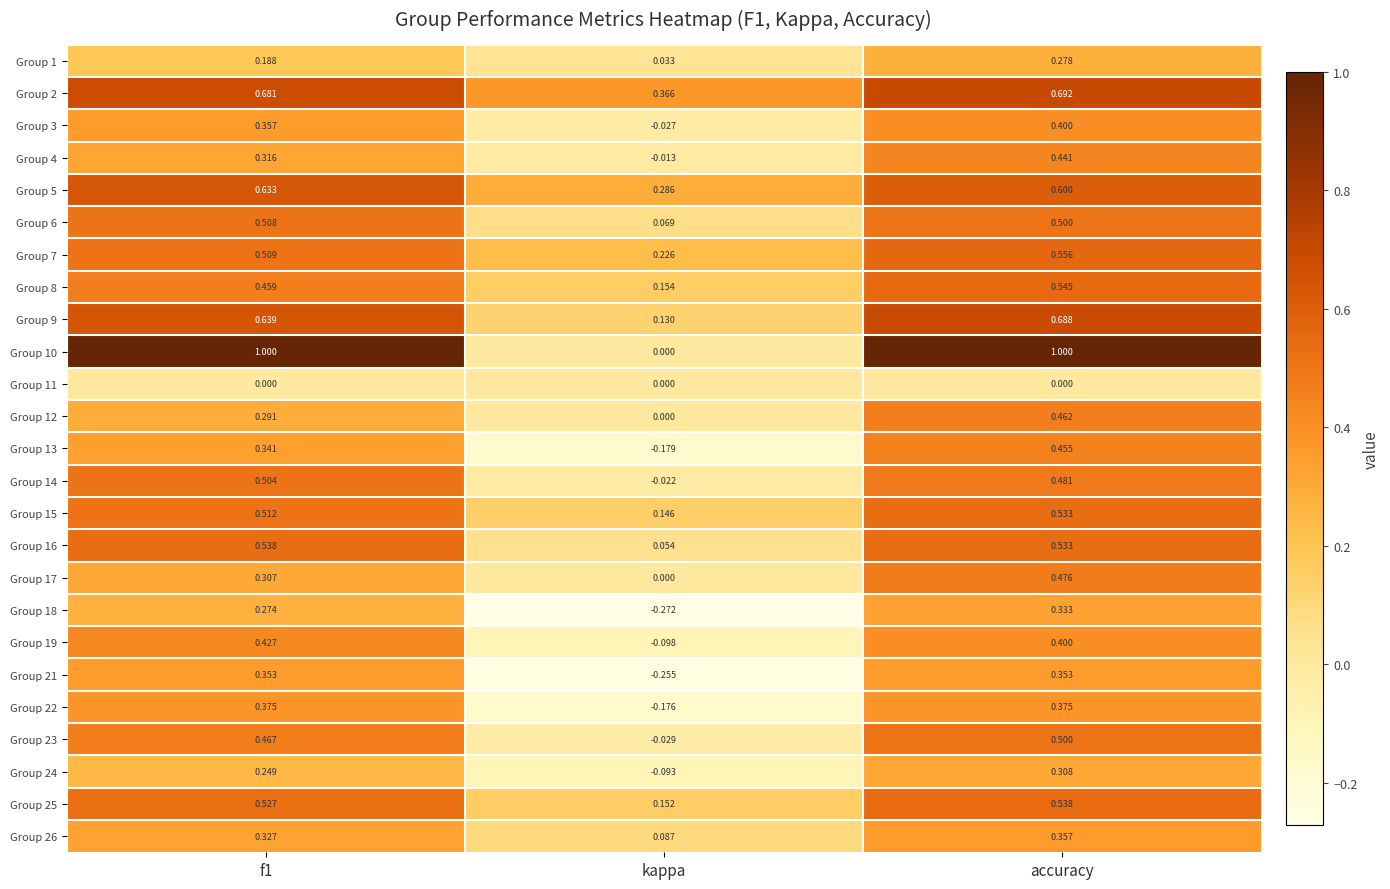

Which category has the lowest value across all series?

kappa